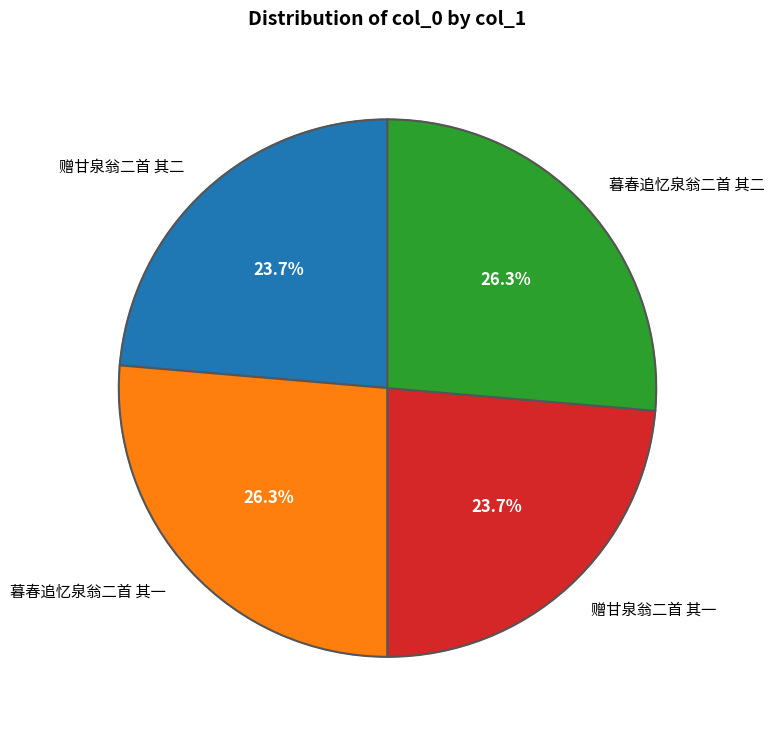

Rank the categories by value from lowest to highest.

赠甘泉翁二首 其一, 赠甘泉翁二首 其二, 暮春追忆泉翁二首 其一, 暮春追忆泉翁二首 其二